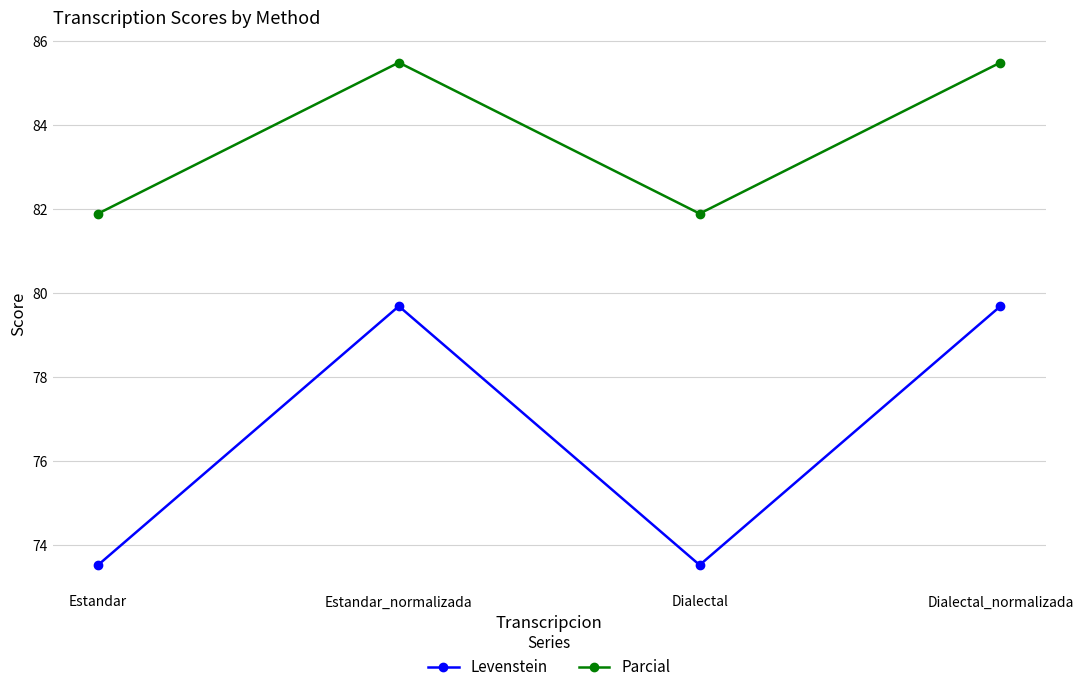

True or false: Levenstein and Parcial cross at least once.

False